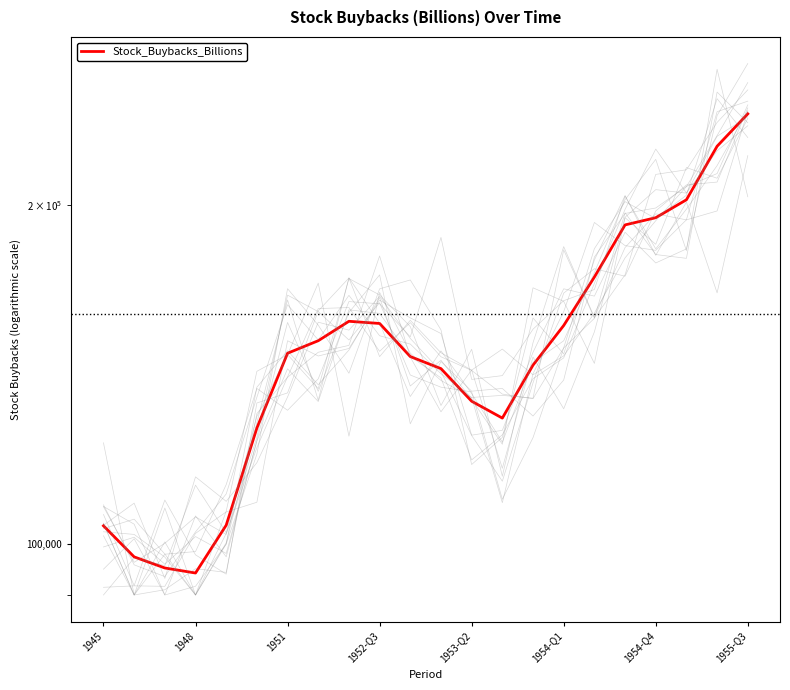

What is the value of the 15th point from the left?

144082